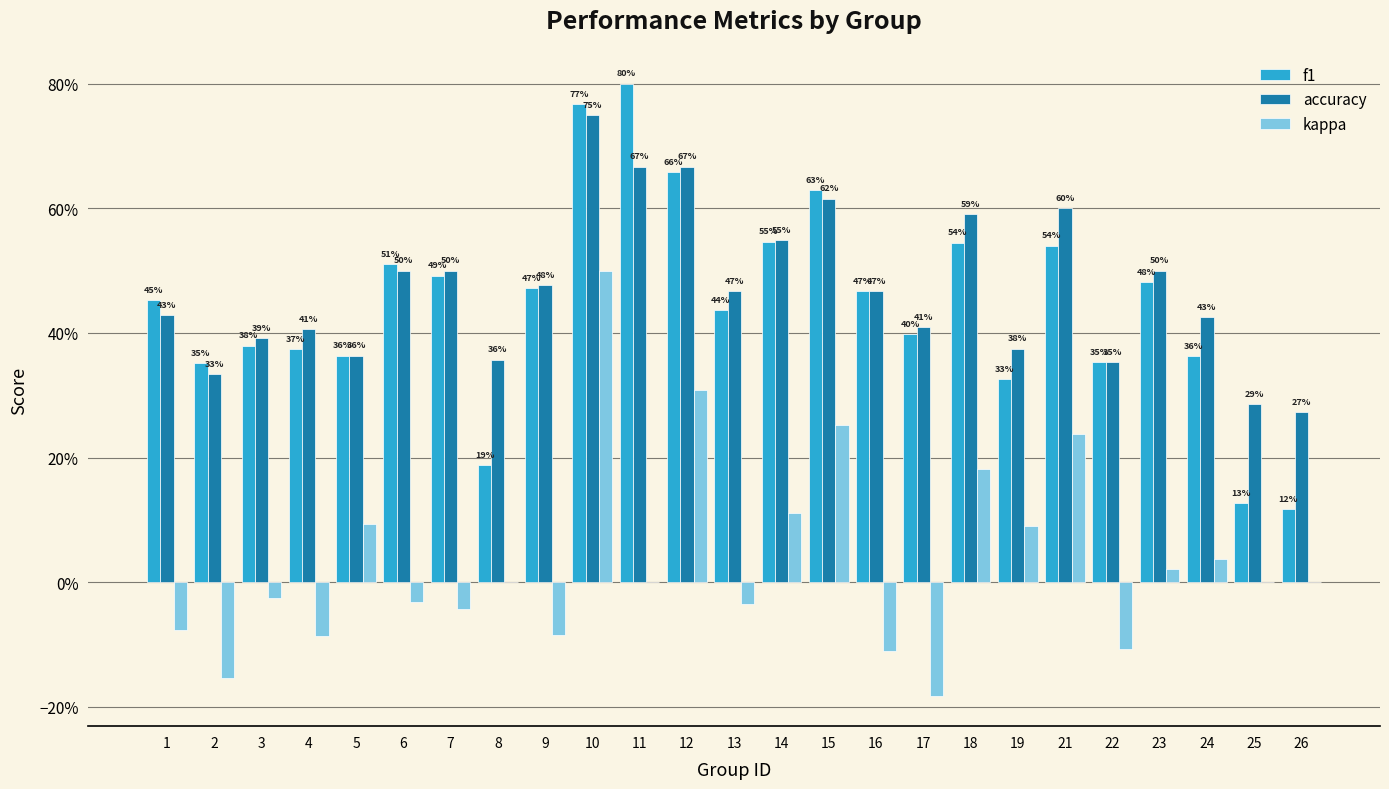

List the labels in order of kappa value, smallest first.

17, 2, 16, 22, 4, 9, 1, 7, 13, 6, 3, 8, 11, 25, 26, 23, 24, 19, 5, 14, 18, 21, 15, 12, 10